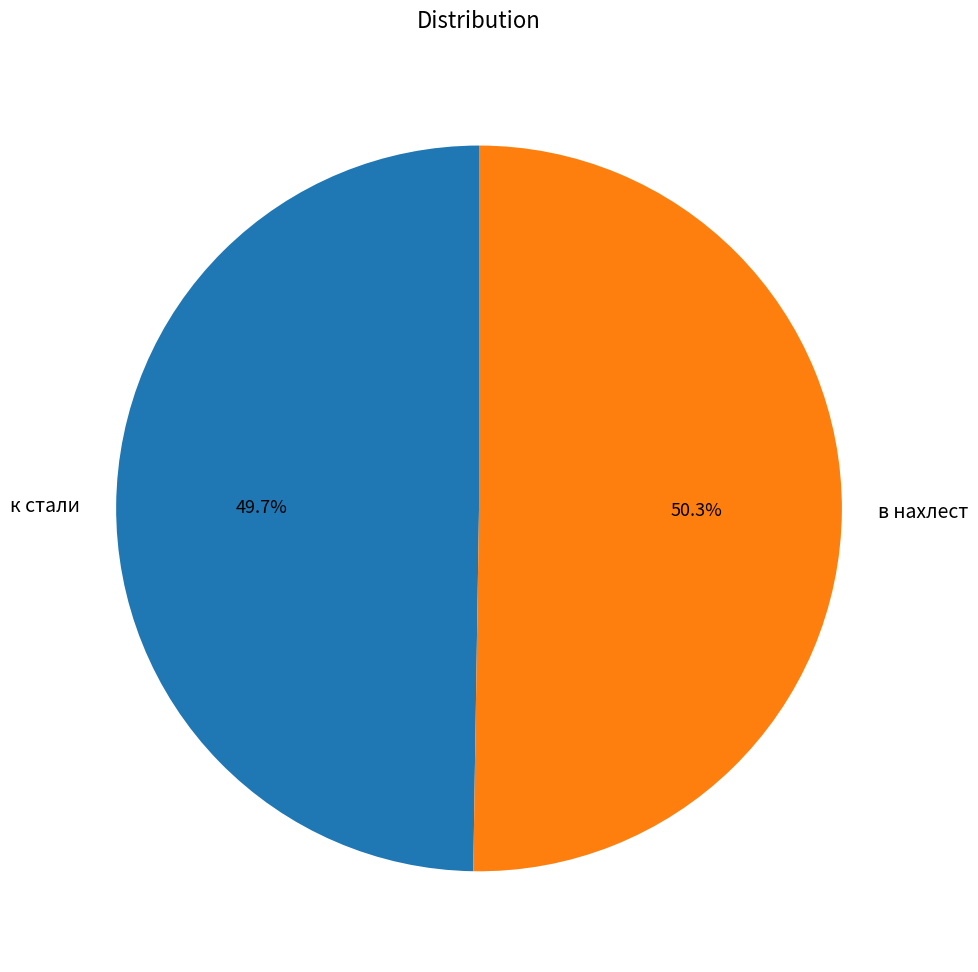

To the nearest percent, what portion does к стали represent?

50%